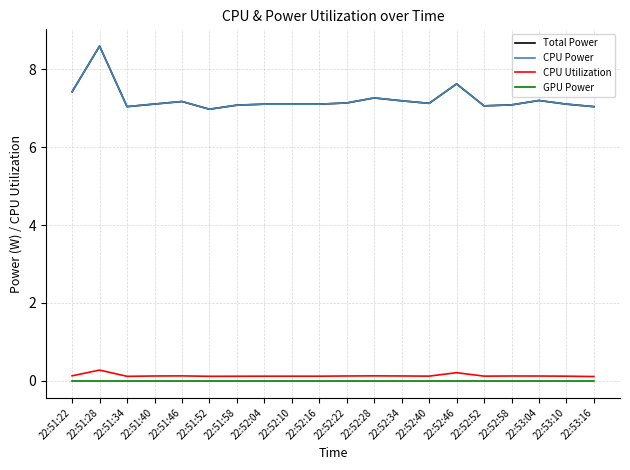

How many lines are shown in the chart?

4